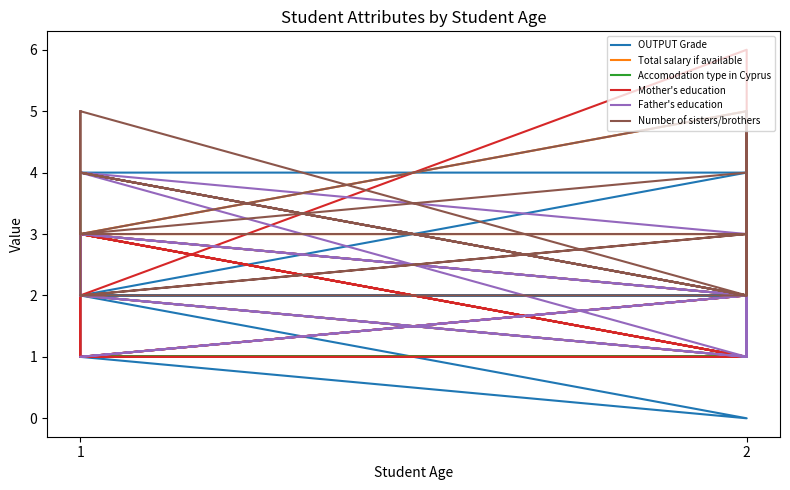

Is it true that OUTPUT Grade equals 1 at 2?

False